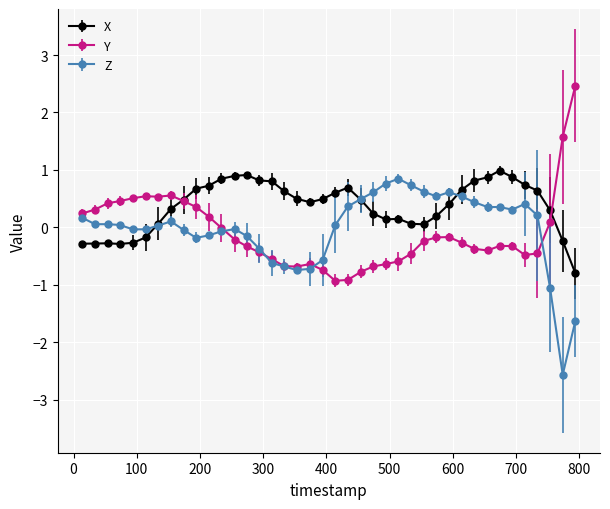

What is the greatest value displayed?

2.5